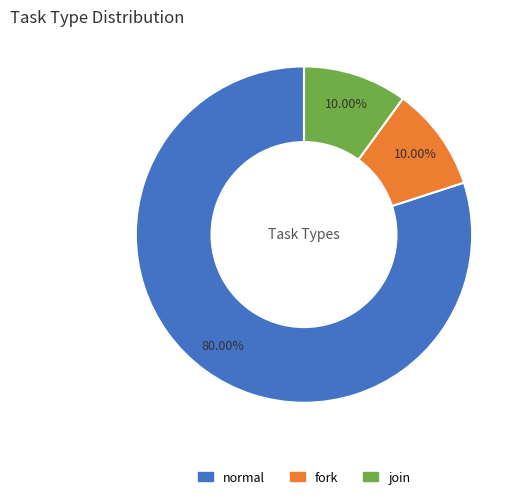

Combined, what portion of the pie is normal and join?

90.0%